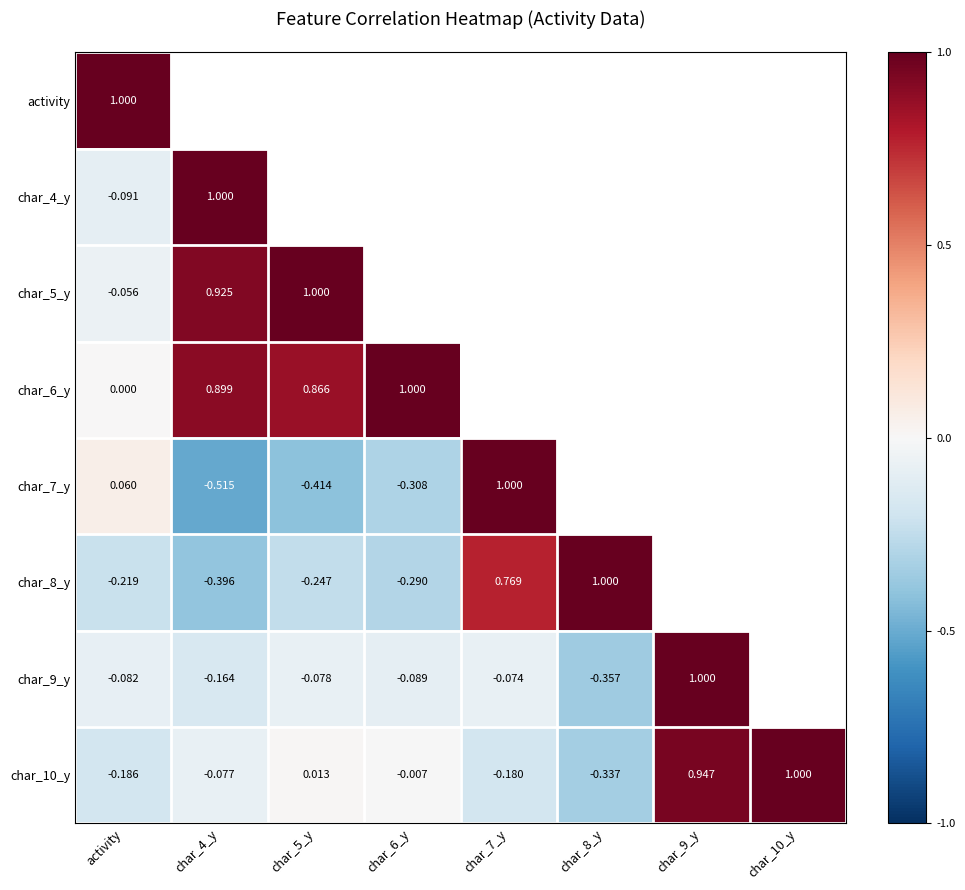

Is the value of char_5_y at activity greater than the value of char_10_y at char_9_y?

No